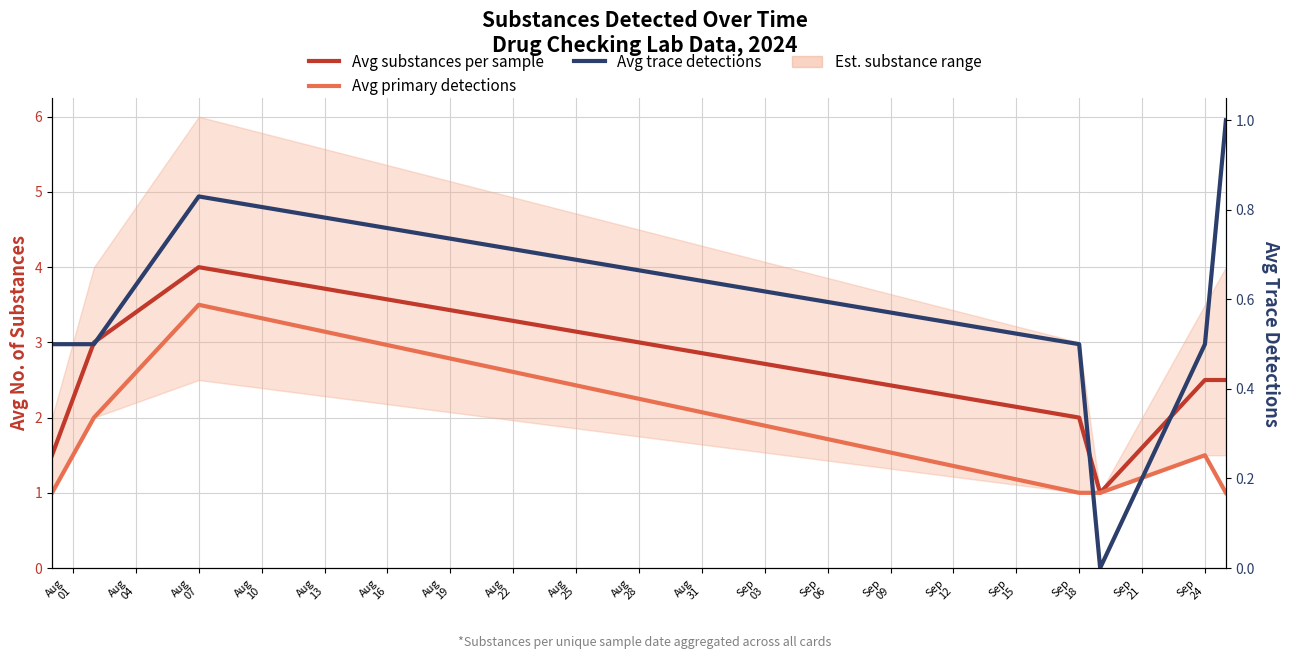

How many lines are shown in the chart?

3